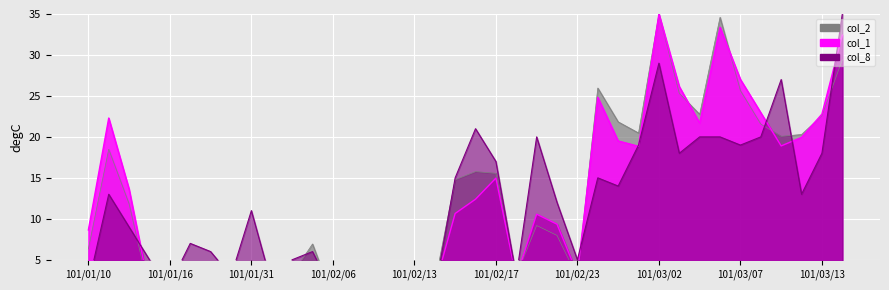

Reading left to right, list all the values displayed in this chart.

col_1: 8.6	22.3	13.6	1.3	1.8	3.9	2.6	0.3	3.4	0.5	2.5	4.8	0.2	0.5	0.1	0.4	0.1	1.7	10.6	12.4	15.0	2.8	10.6	9.3	3.3	24.8	19.5	18.9	35.0	26.1	21.7	33.4	27.0	23.0	18.9	19.9	22.8	32.4
col_2: 6.3	18.5	11.8	1.0	1.5	3.6	2.7	0.3	4.0	0.6	3.2	6.9	0.3	0.7	0.1	0.5	0.2	2.1	14.8	15.8	15.5	3.0	9.2	8.0	2.9	26.0	21.8	20.5	35.0	25.3	22.7	34.6	25.7	21.6	20.1	20.3	22.6	29.4
col_8: 2.0	13.0	9.0	5.0	2.0	7.0	6.0	3.0	11.0	2.0	5.0	6.0	1.0	2.0	1.0	1.0	1.0	1.0	15.0	21.0	17.0	3.0	20.0	12.0	5.0	15.0	14.0	19.0	29.0	18.0	20.0	20.0	19.0	20.0	27.0	13.0	18.0	35.0